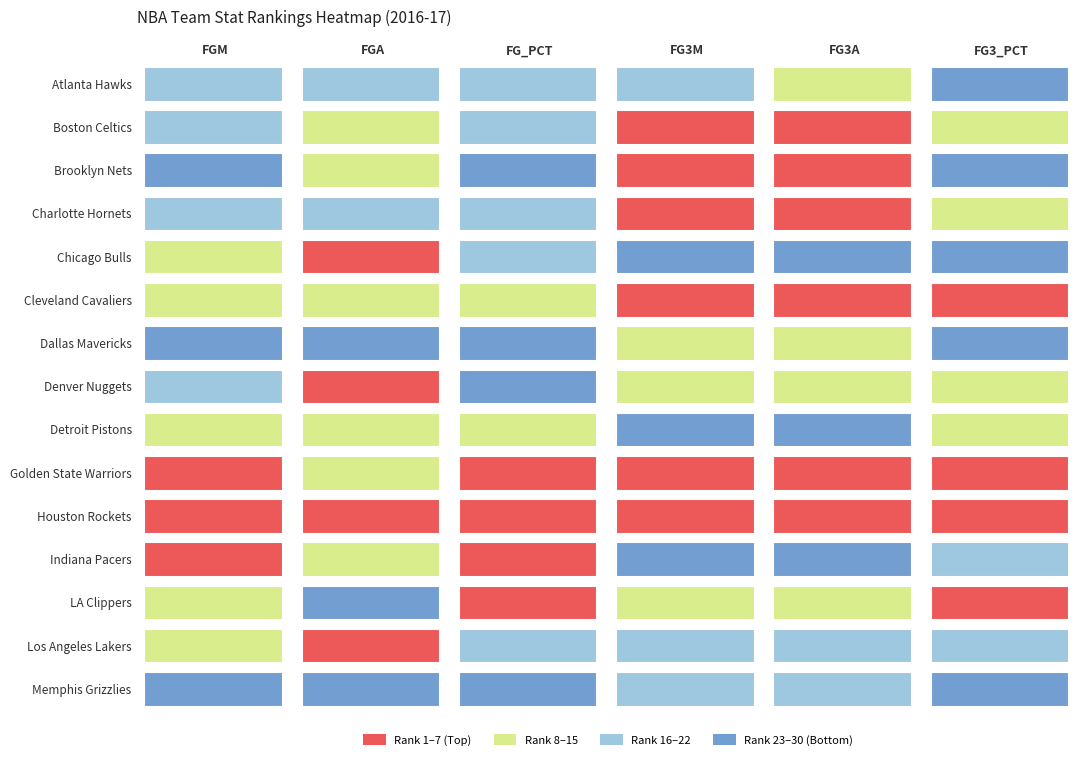

What is the approximate value of Los Angeles Lakers at 3?

18